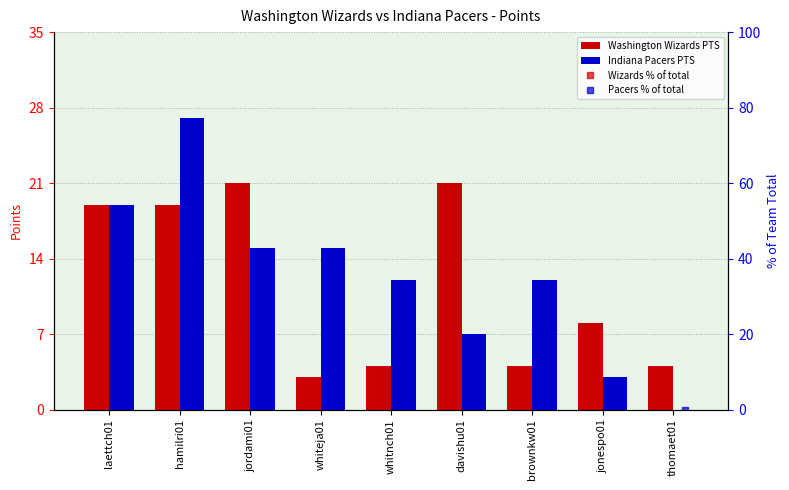

The Washington Wizards PTS series shows 19.0 at hamilri01. True or false?

True